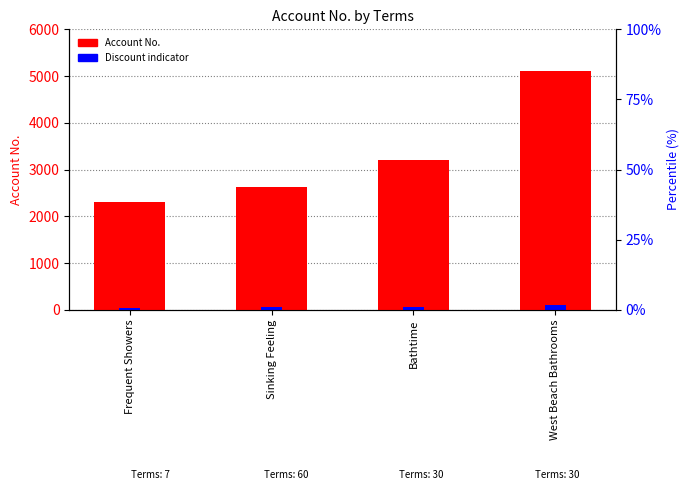

How many categories are shown in the chart?

4